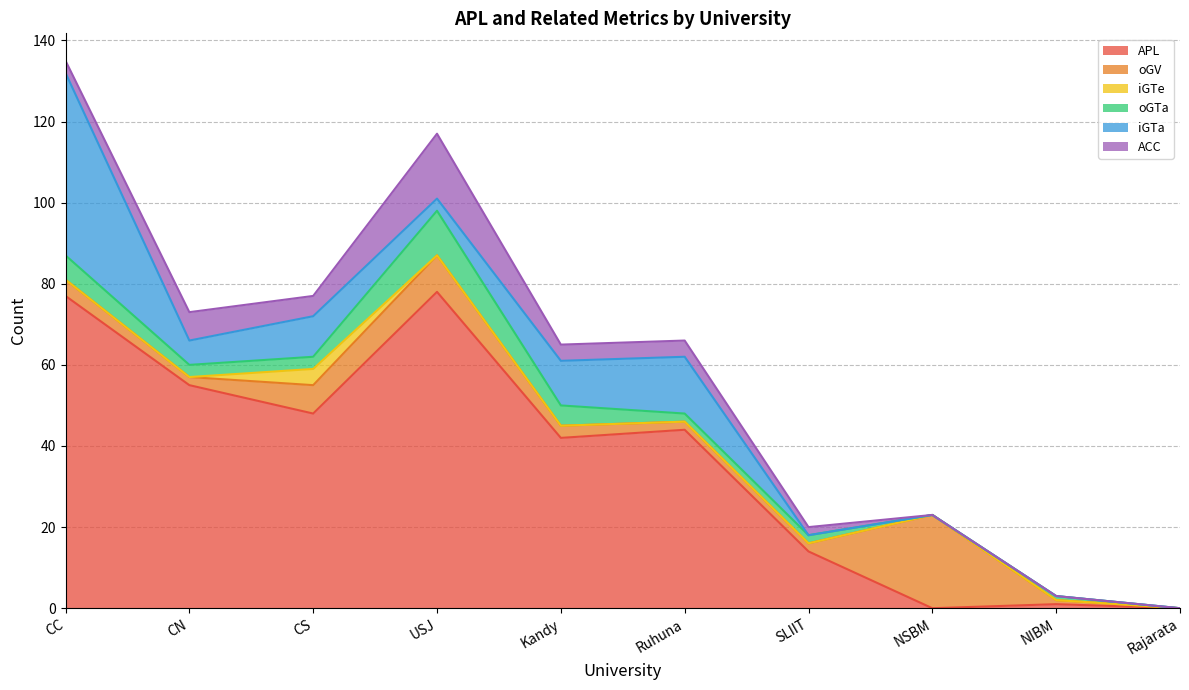

At which category does ACC reach its first local valley?

CS